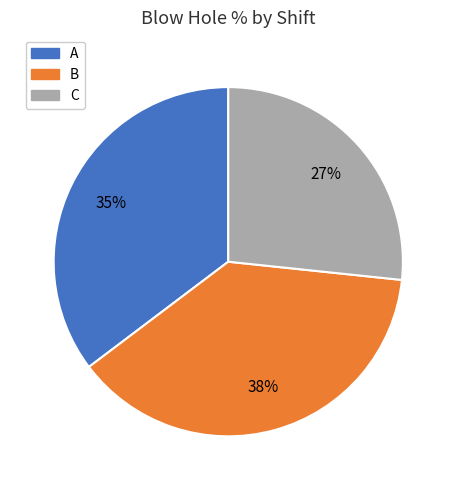

The C slice represents 14% of the pie. True or false?

False